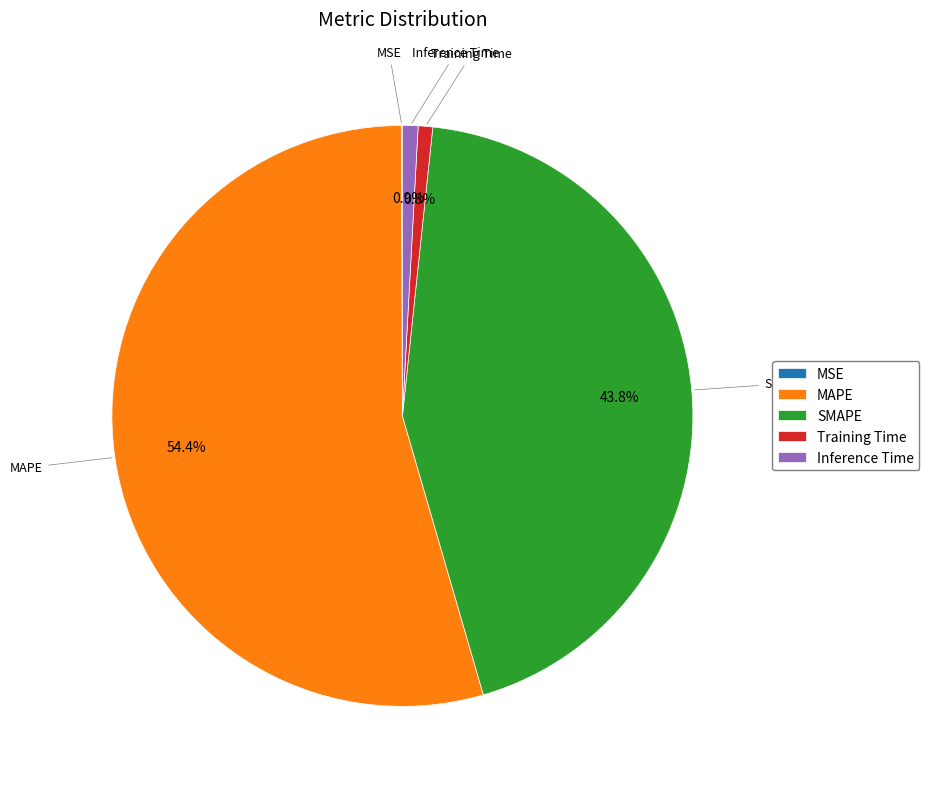

Combined, what portion of the pie is Training Time and Inference Time?

1.7%